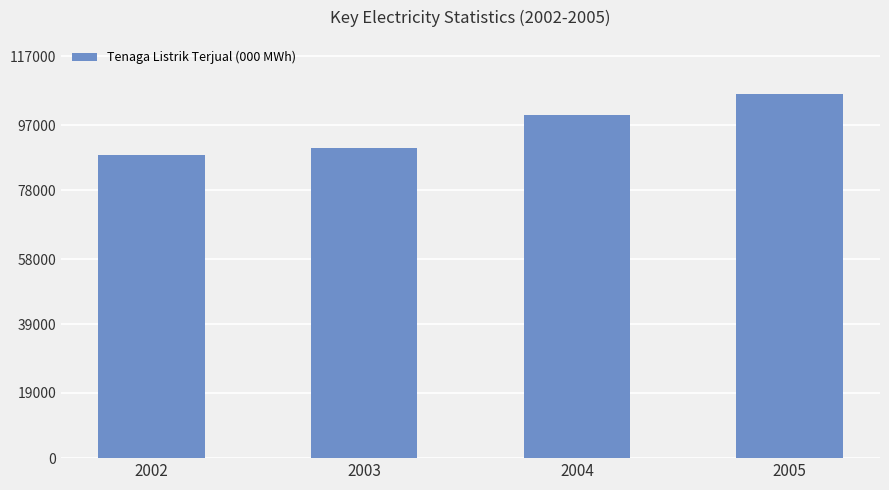

How many series are shown in this chart?

1